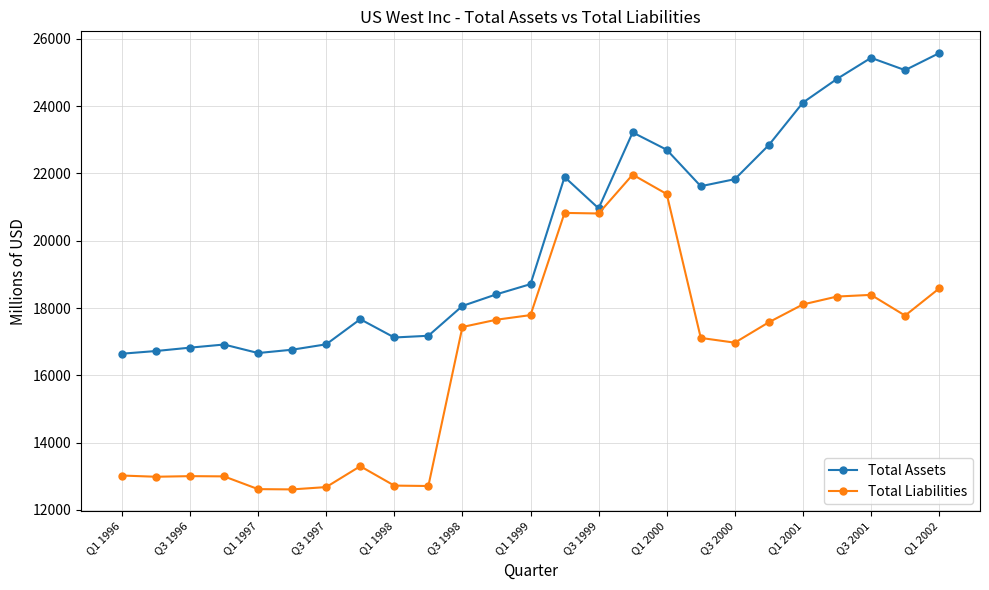

What is the maximum value shown in the chart?

25571